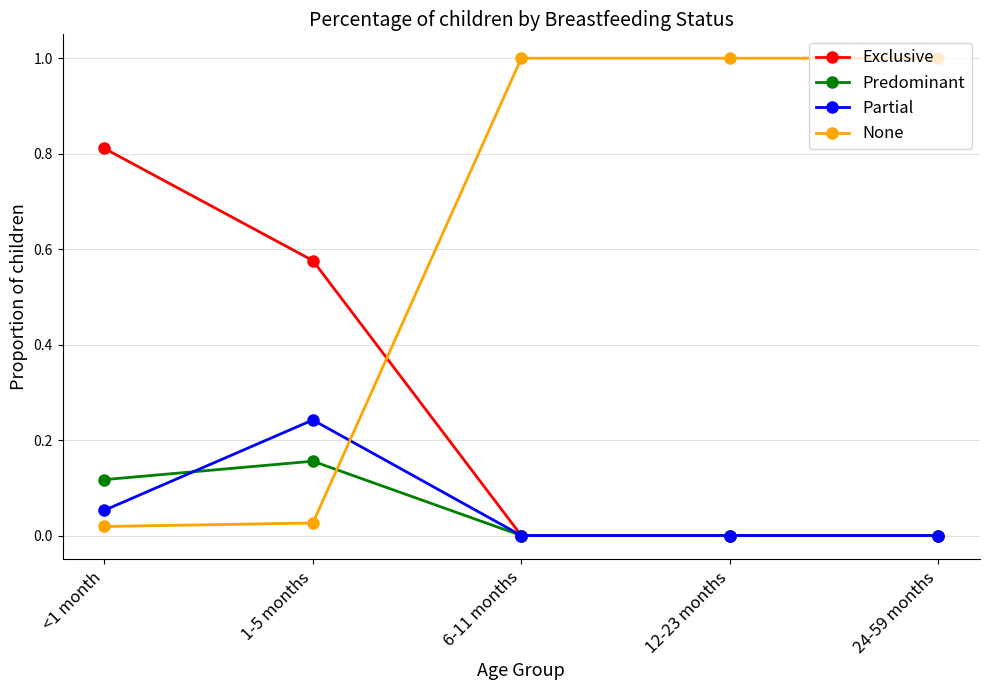

Rank the series by their maximum value, from lowest to highest.

Predominant, Partial, Exclusive, None